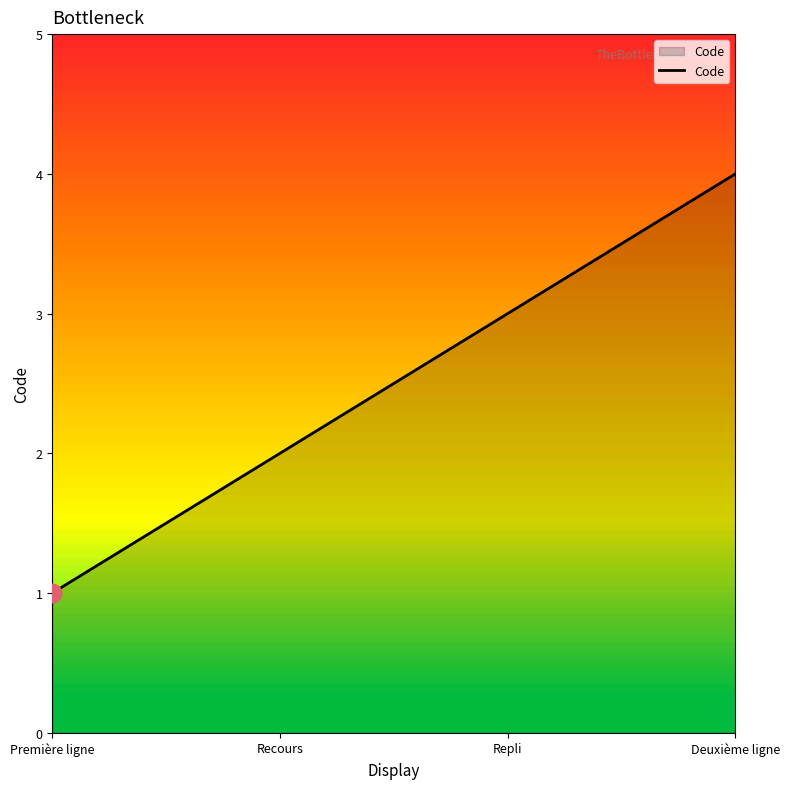

What is the change in value from Première ligne to Deuxième ligne?

+3